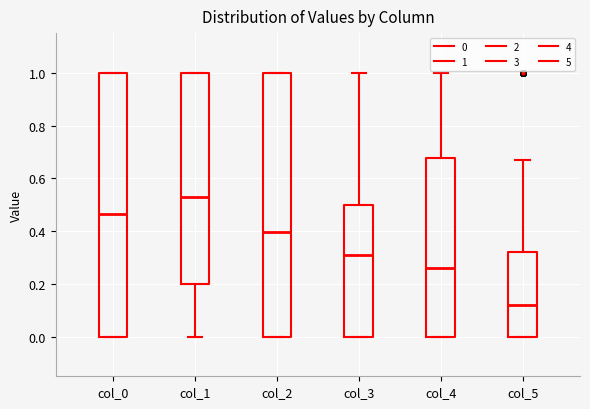

Reading left to right, transcribe this box plot: for each box, give where its median line is, the range the box spans, and where its two whiskers end, as read against the y-axis. The values are not printed on the chart, so give them approximately, as read against the axis.

col_0: median 0.46, box 0.00 to 1.00, whiskers 0.00 to 1.00
col_1: median 0.54, box 0.20 to 1.00, whiskers 0.00 to 1.00
col_2: median 0.40, box 0.00 to 1.00, whiskers 0.00 to 1.00
col_3: median 0.32, box 0.00 to 0.50, whiskers 0.00 to 1.00
col_4: median 0.26, box 0.00 to 0.68, whiskers 0.00 to 1.00
col_5: median 0.12, box 0.00 to 0.32, whiskers 0.00 to 0.68